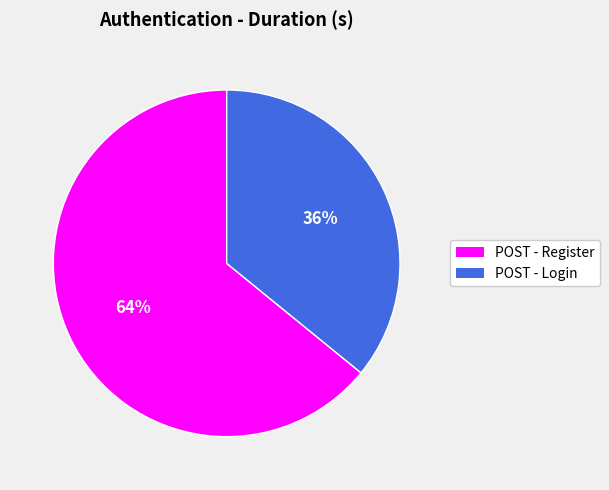

What percentage is the POST - Register slice, to the nearest percent?

64%